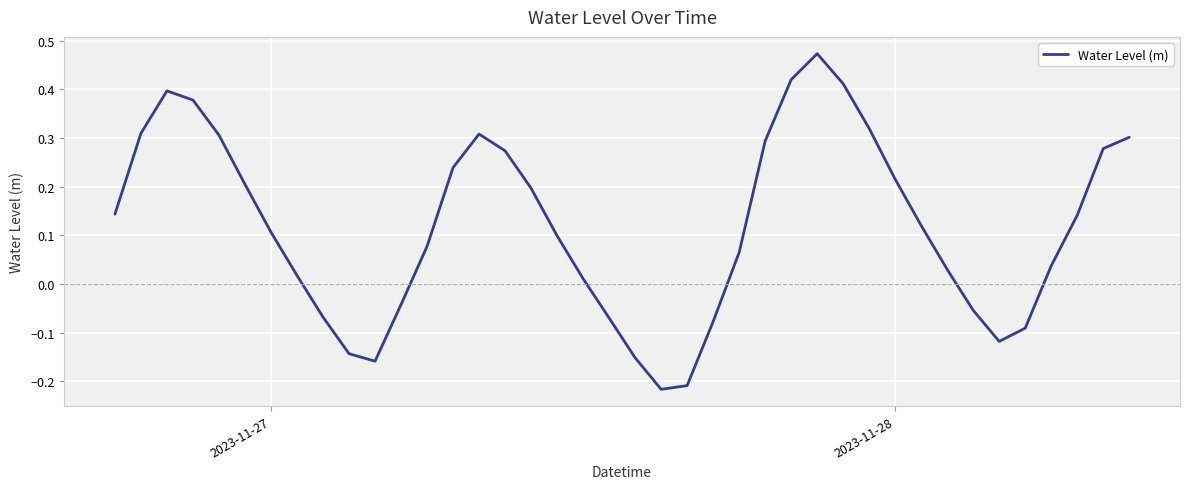

True or false: the data has more than 0 interior local peaks.

True